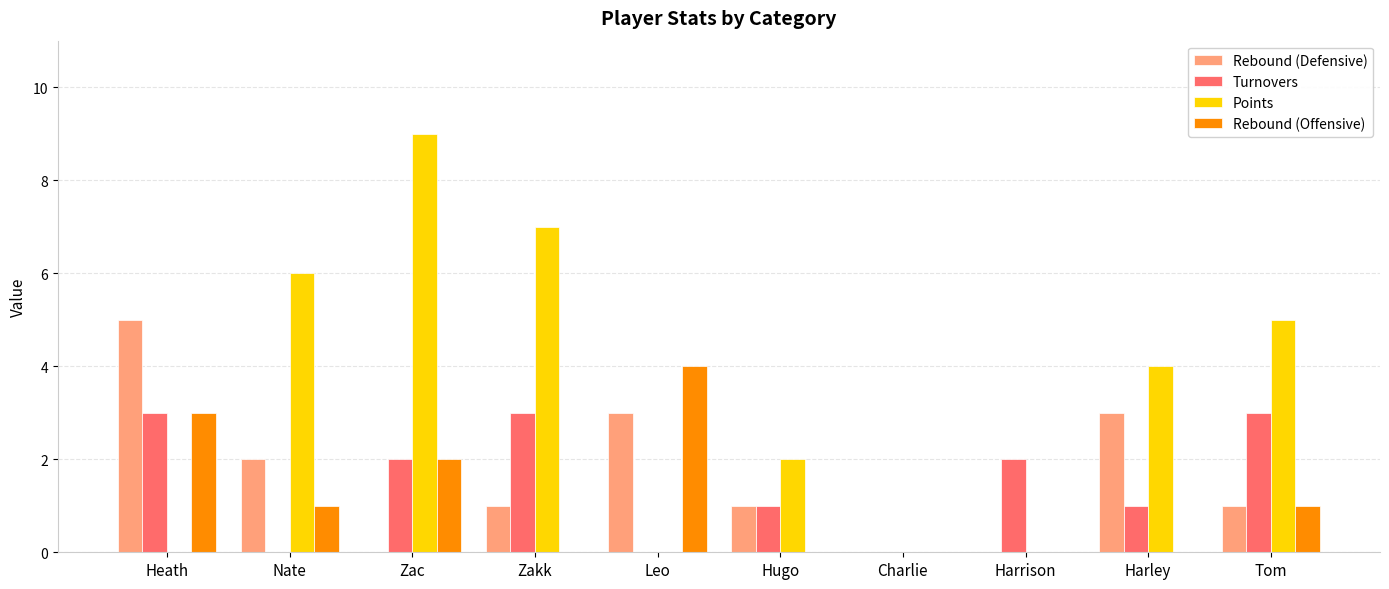

What is the highest value of the Points series?

9